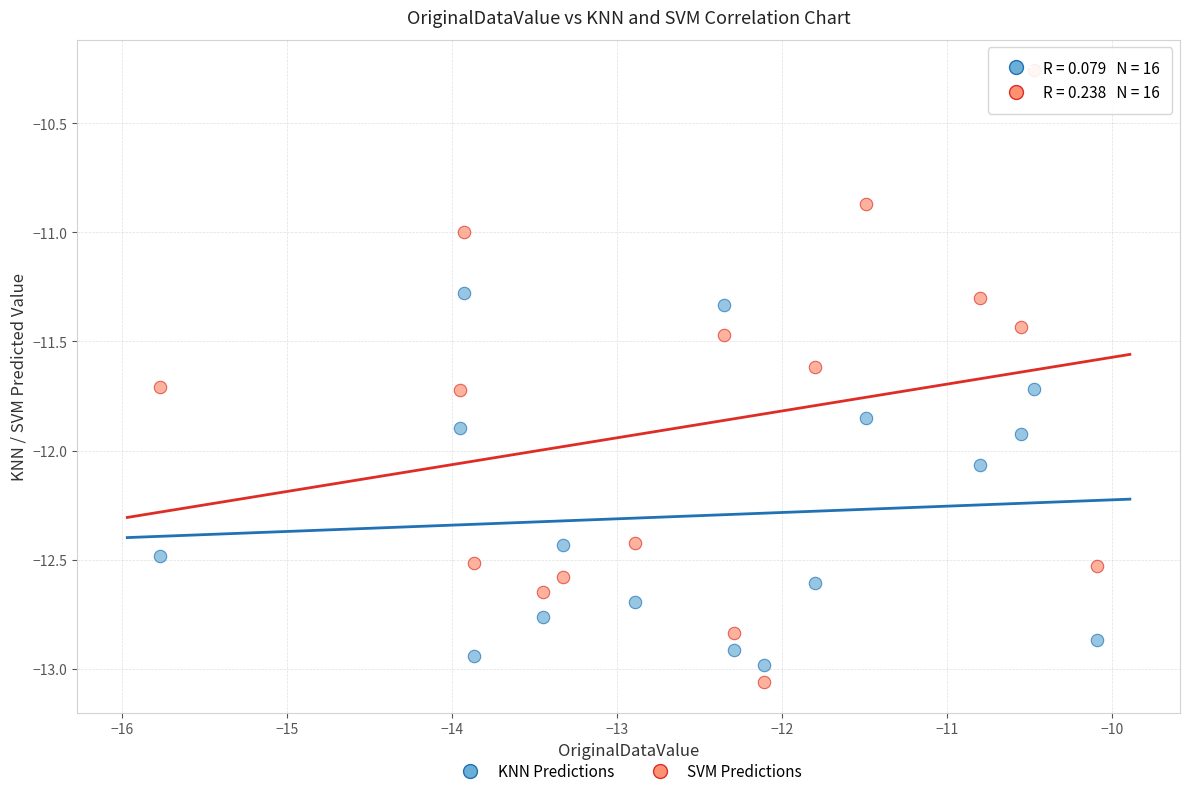

Across all data points, what is the range of X values (max minus min)?

5.7